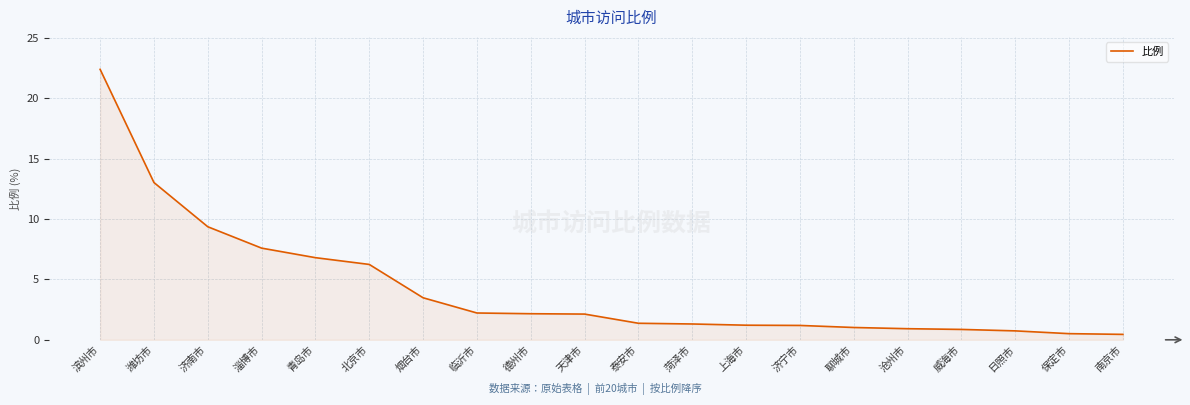

What is the average value?

4.2